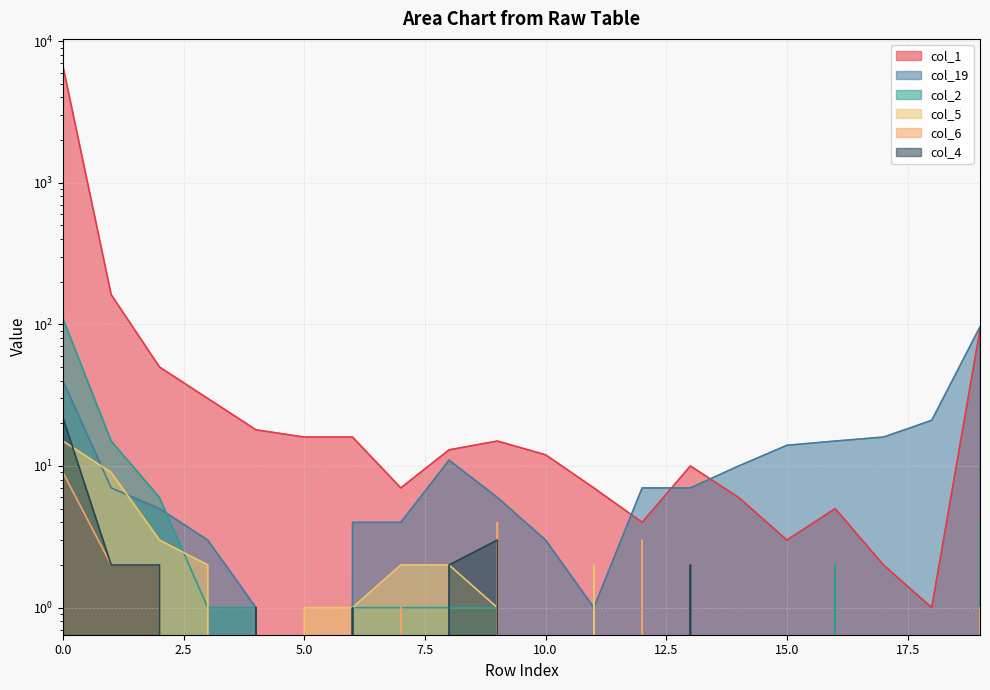

True or false: col_4 and col_1 cross at least once.

False